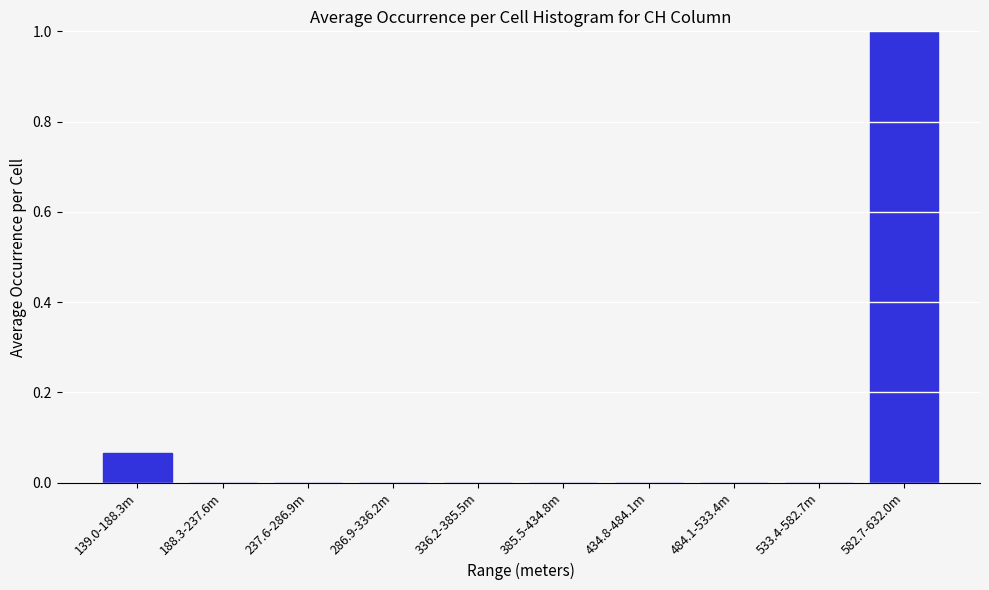

Is it true that the value at 336.2-385.5m is -0.6?

False